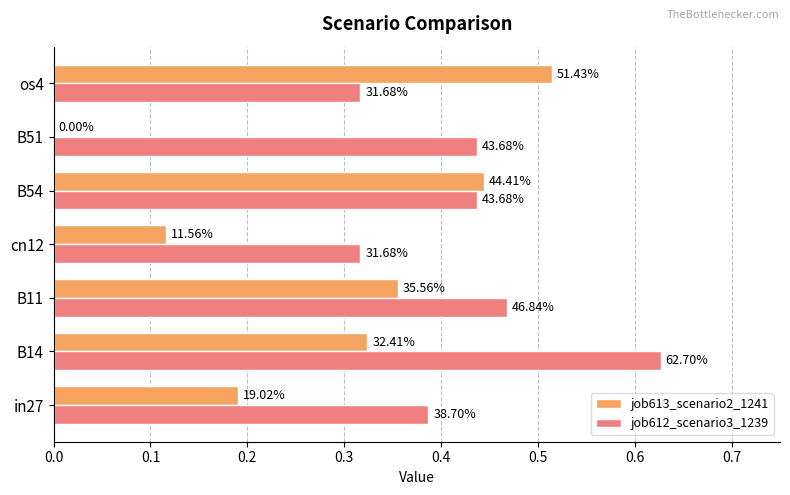

What are all the series names shown in the legend?

job613_scenario2_1241, job612_scenario3_1239